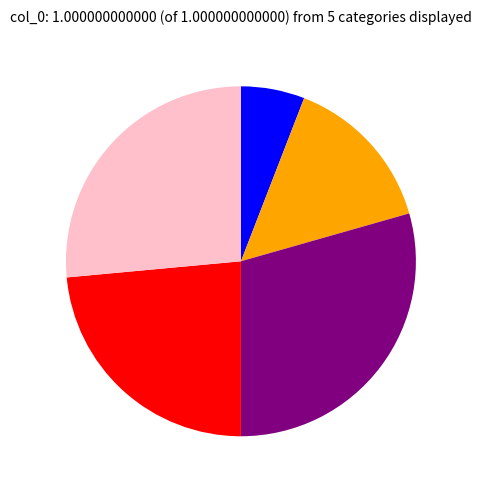

Is there any slice that represents more than half of the pie?

No